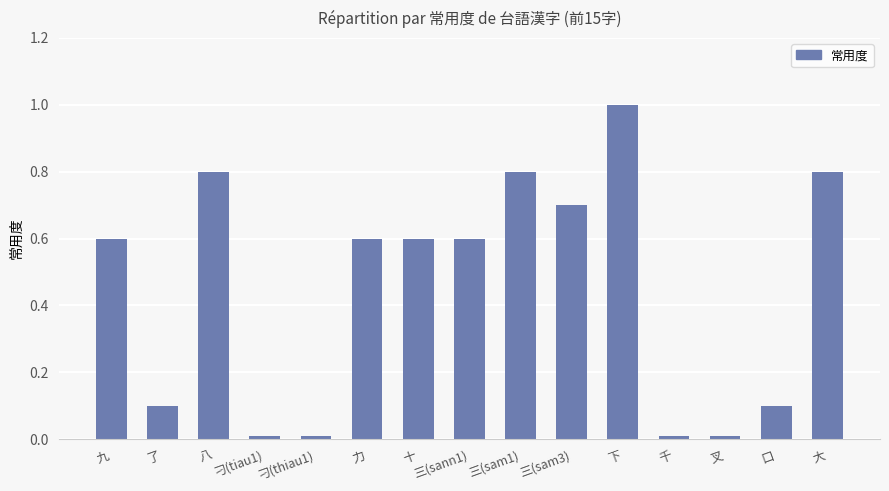

What is the difference between the second highest and second lowest values?

0.8